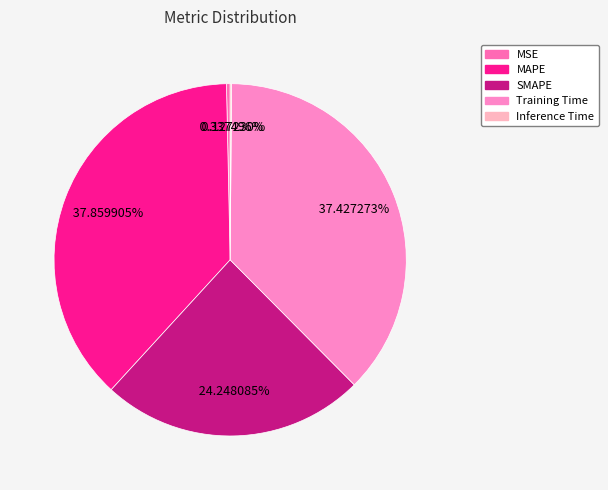

Rank the categories by value from lowest to highest.

Inference Time, MSE, SMAPE, Training Time, MAPE